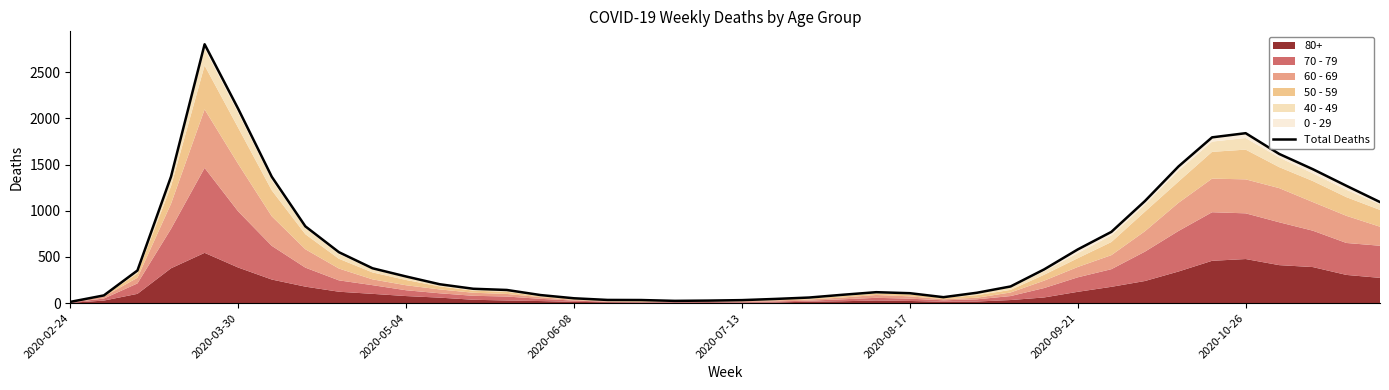

What is the sum of all values?

25073